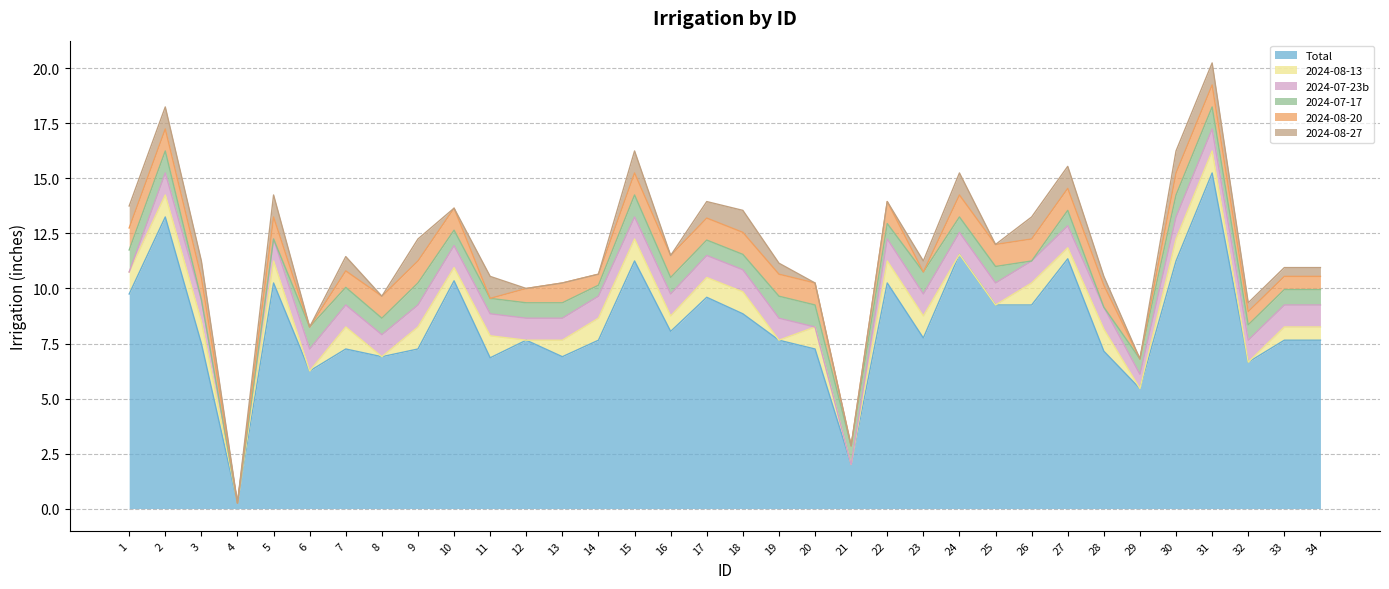

What is the average value of the 2024-07-23b series?

0.9